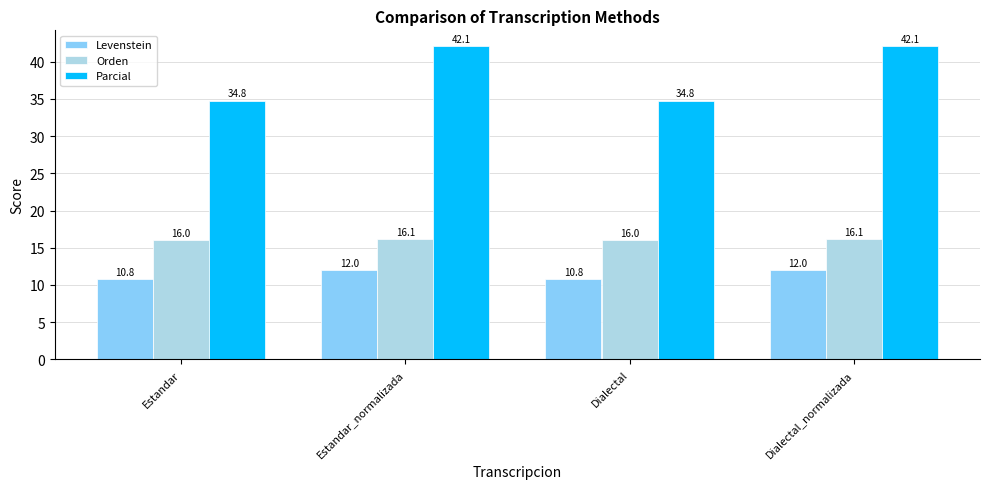

Which series has the widest spread of values?

Parcial